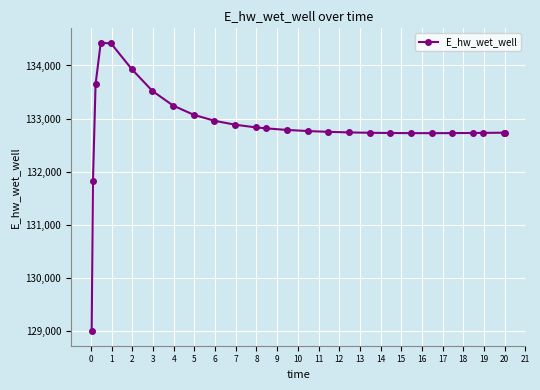

What is the value of the 10th point from the left?

132959.3